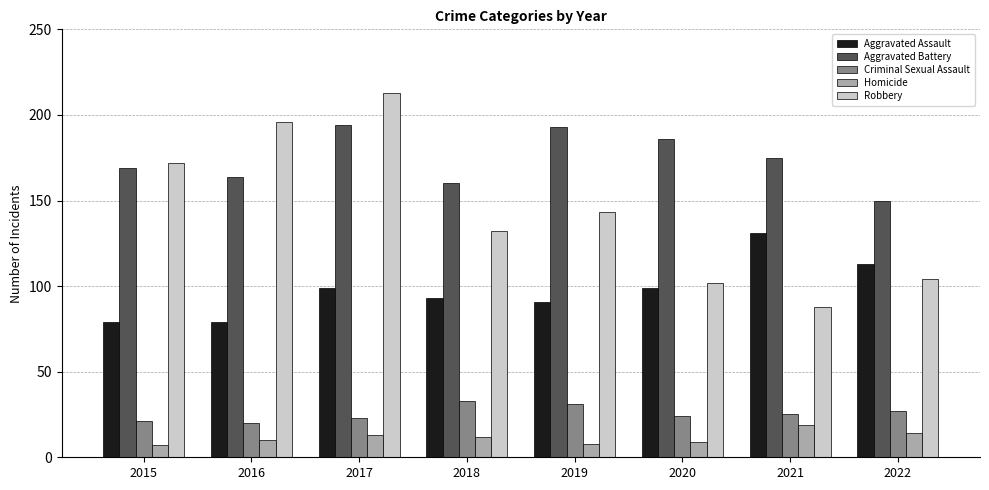

Which category has the highest value across all series?

2017